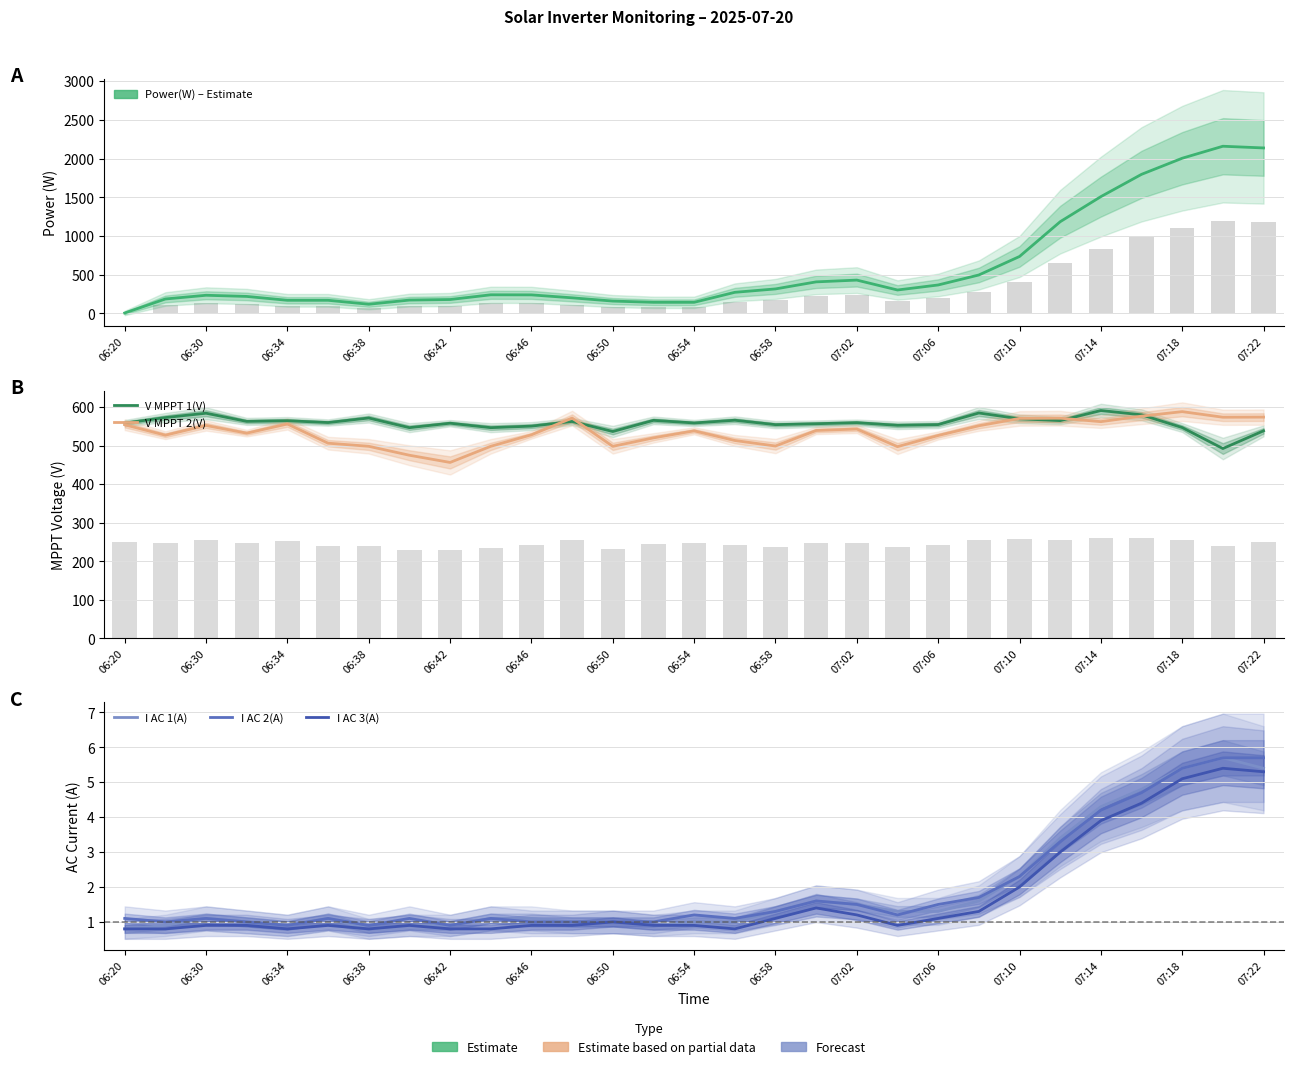

The V MPPT 1(V) series shows 557.1 at 17. True or false?

True